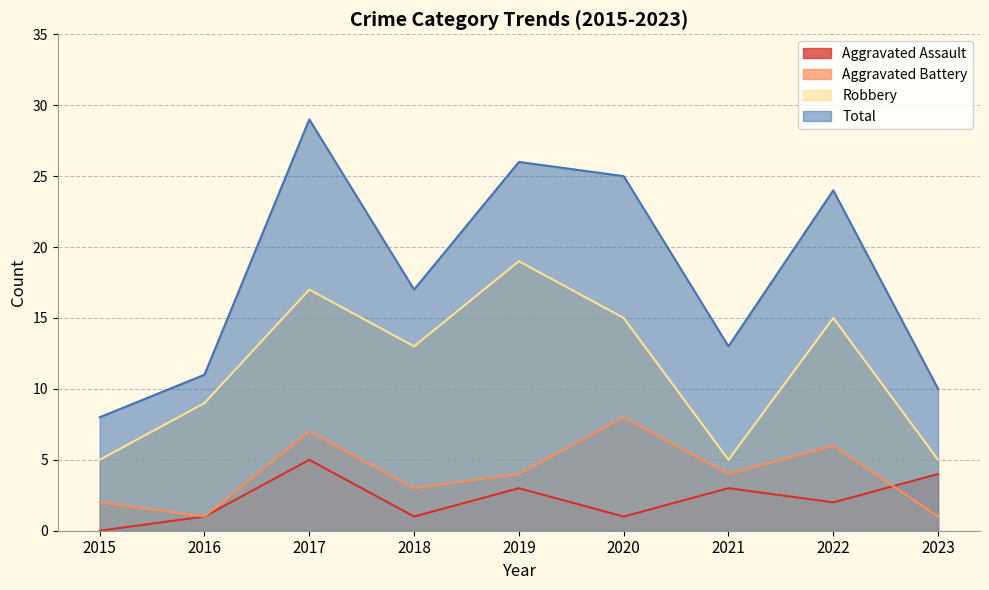

At which category is the sum across all series the highest?

2017